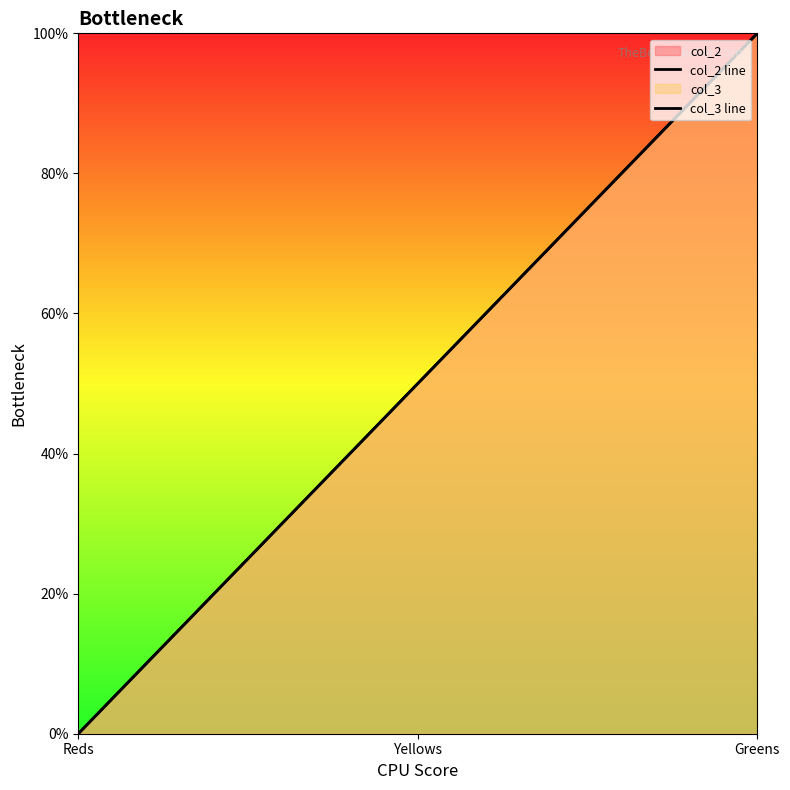

At which category is the sum across all series the highest?

Greens